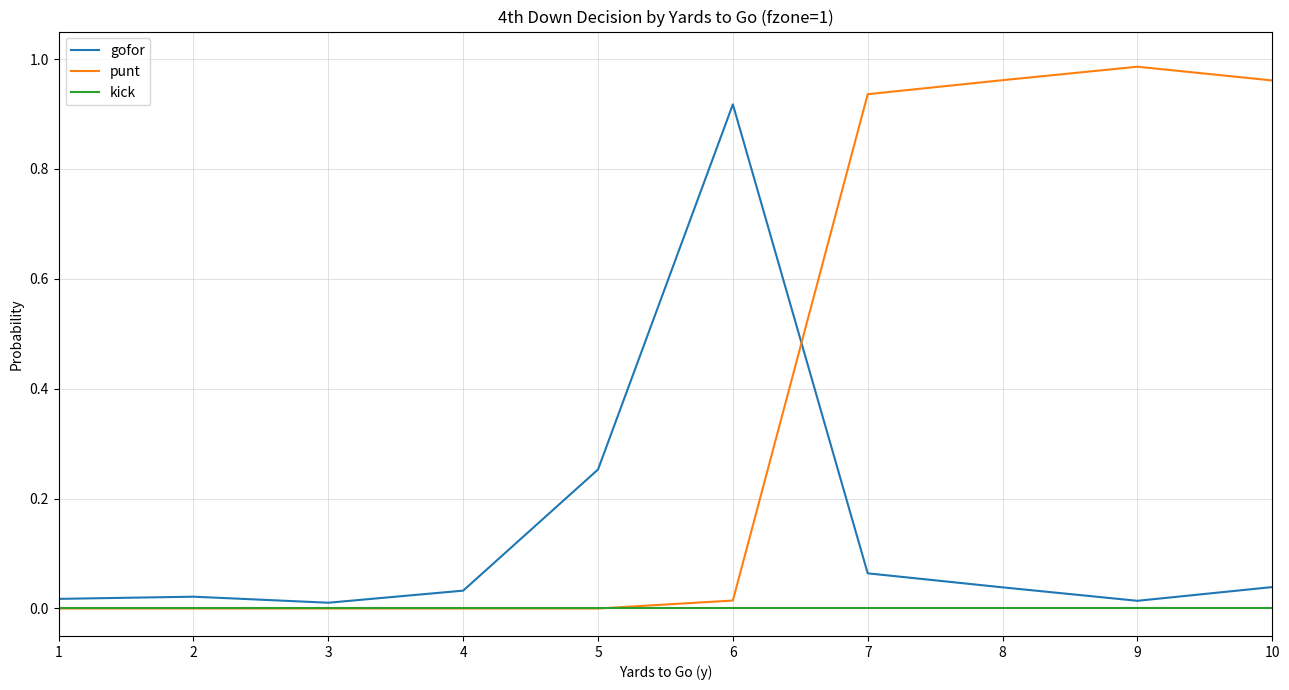

Which label corresponds to the largest value in the chart?

9